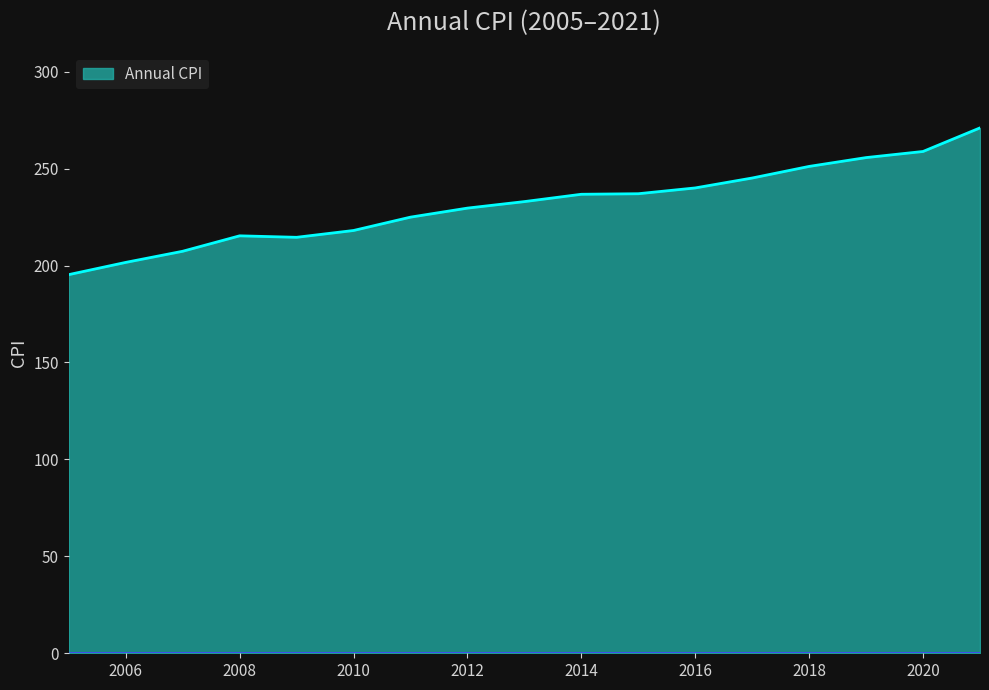

What is the minimum value shown in the chart?

195.3